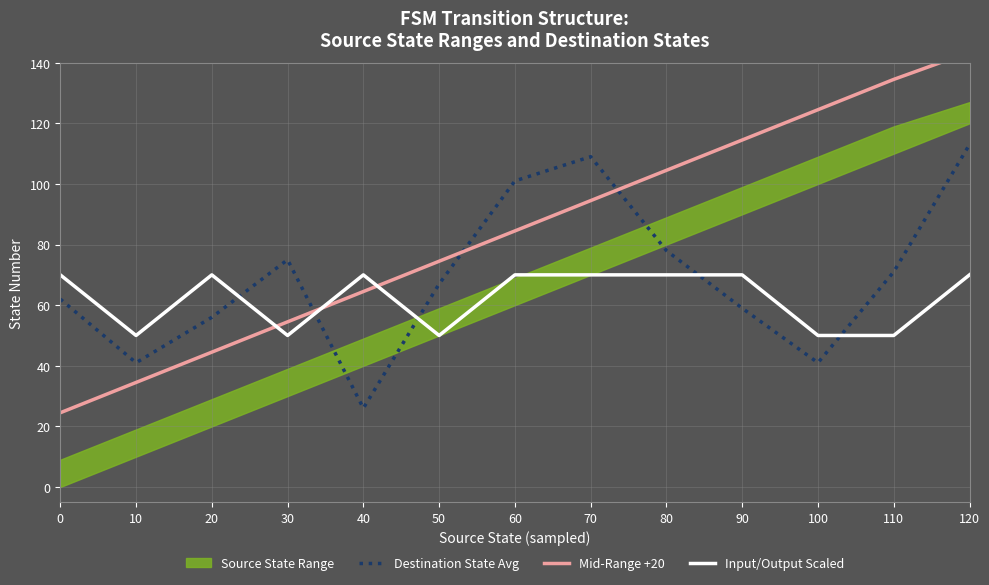

What is the sum of the Mid-Range +20 values at 70 and 40?

159.0